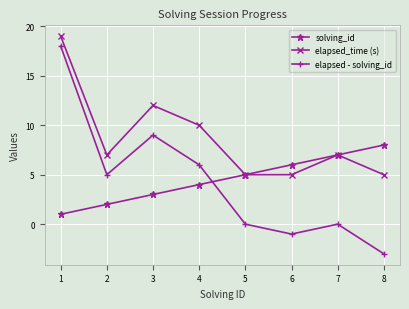

Reading left to right, what are all the values shown in this chart?

solving_id: 1=1	2=2	3=3	4=4	5=5	6=6	7=7	8=8
elapsed_time (s): 1=19	2=7	3=12	4=10	5=5	6=5	7=7	8=5
elapsed - solving_id: 1=18	2=5	3=9	4=6	5=0	6=-1	7=0	8=-3